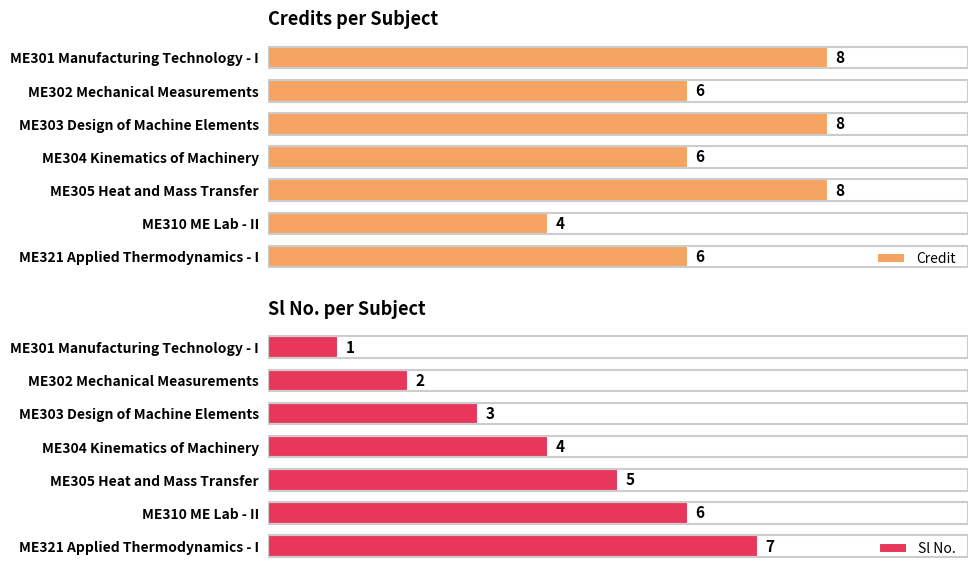

How many bars are there in each group?

2